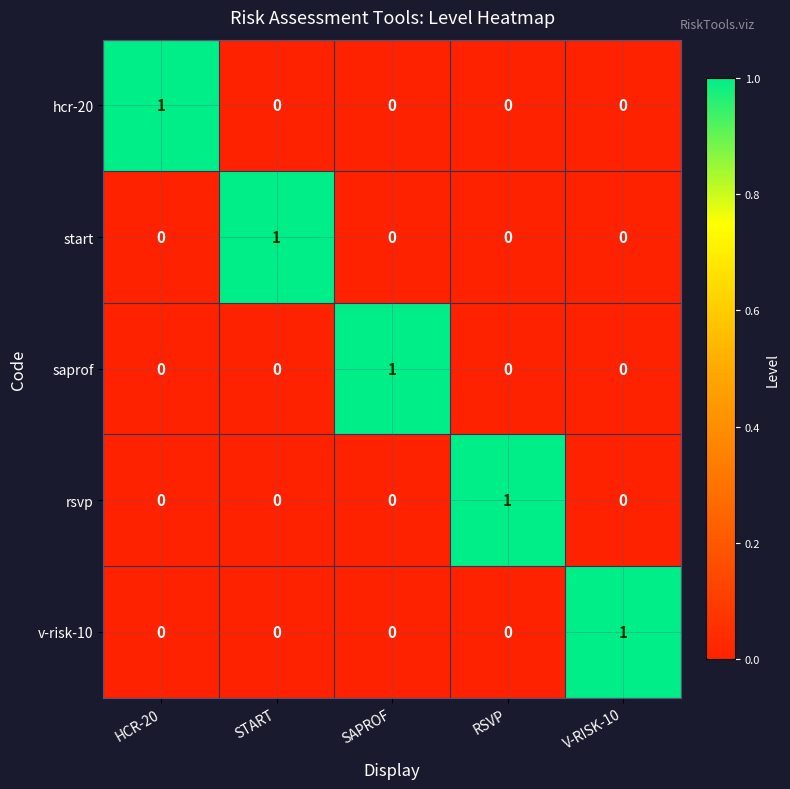

Count the number of categories in the chart.

5